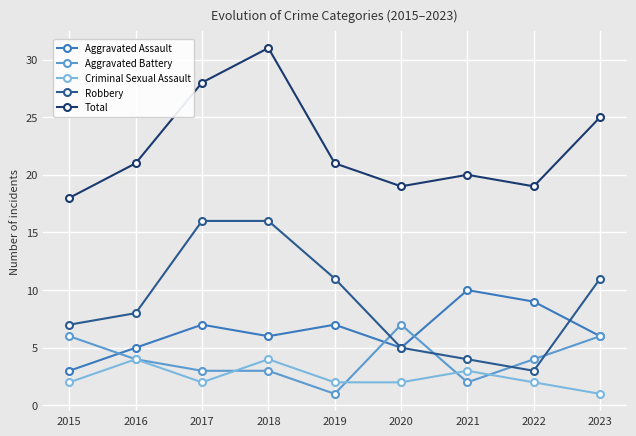

What is the maximum value shown in the chart?

31